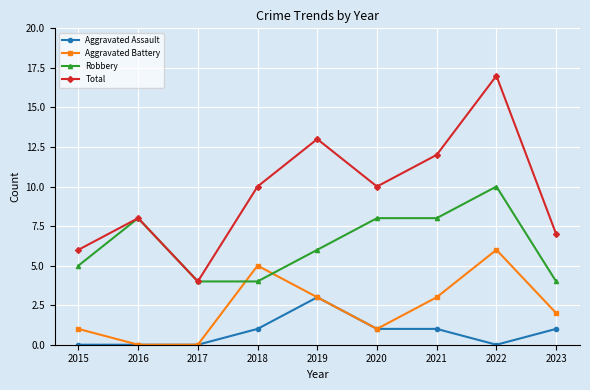

What is the sum of the Total values at 2023 and 2017?

11